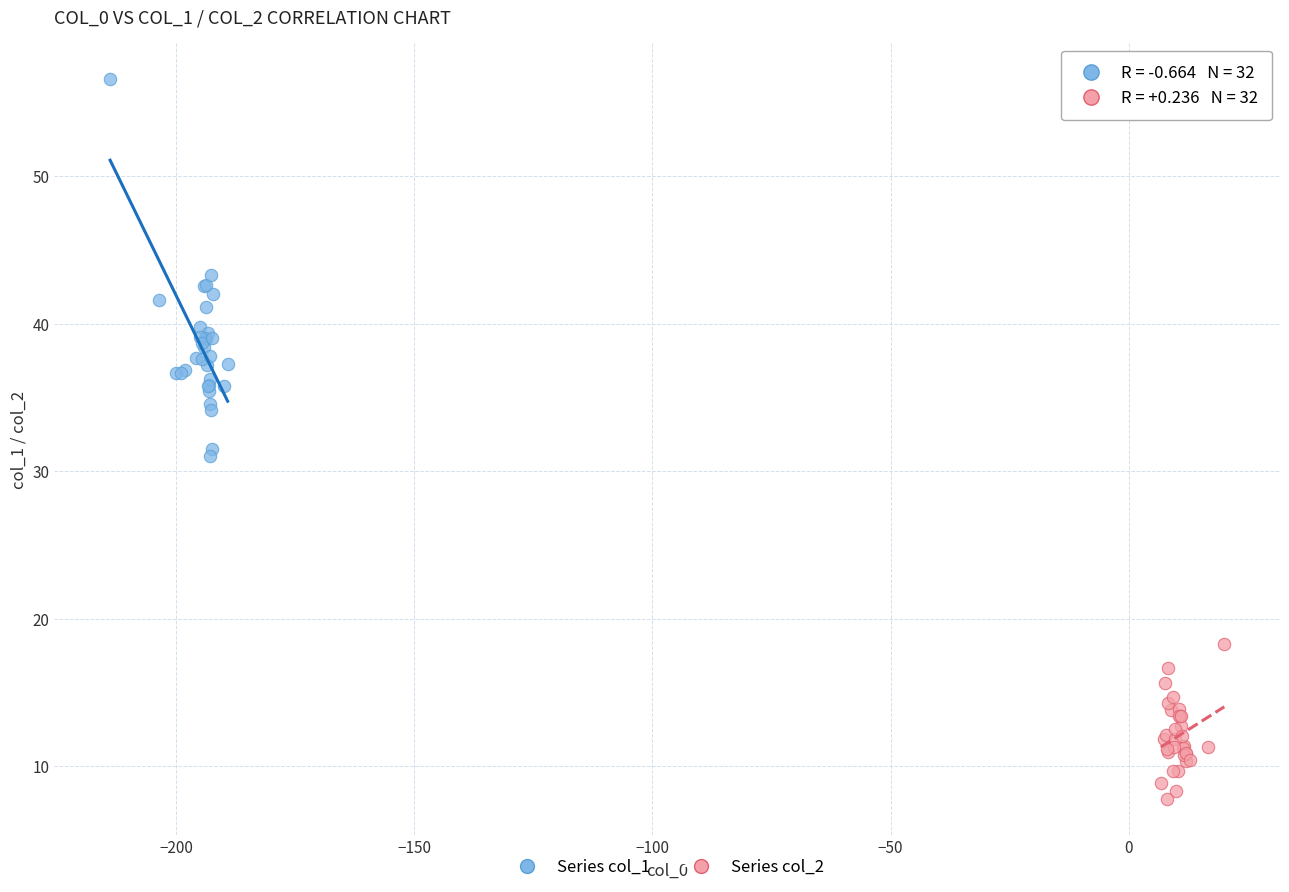

Which series contains the lowest Y value?

Series col_2